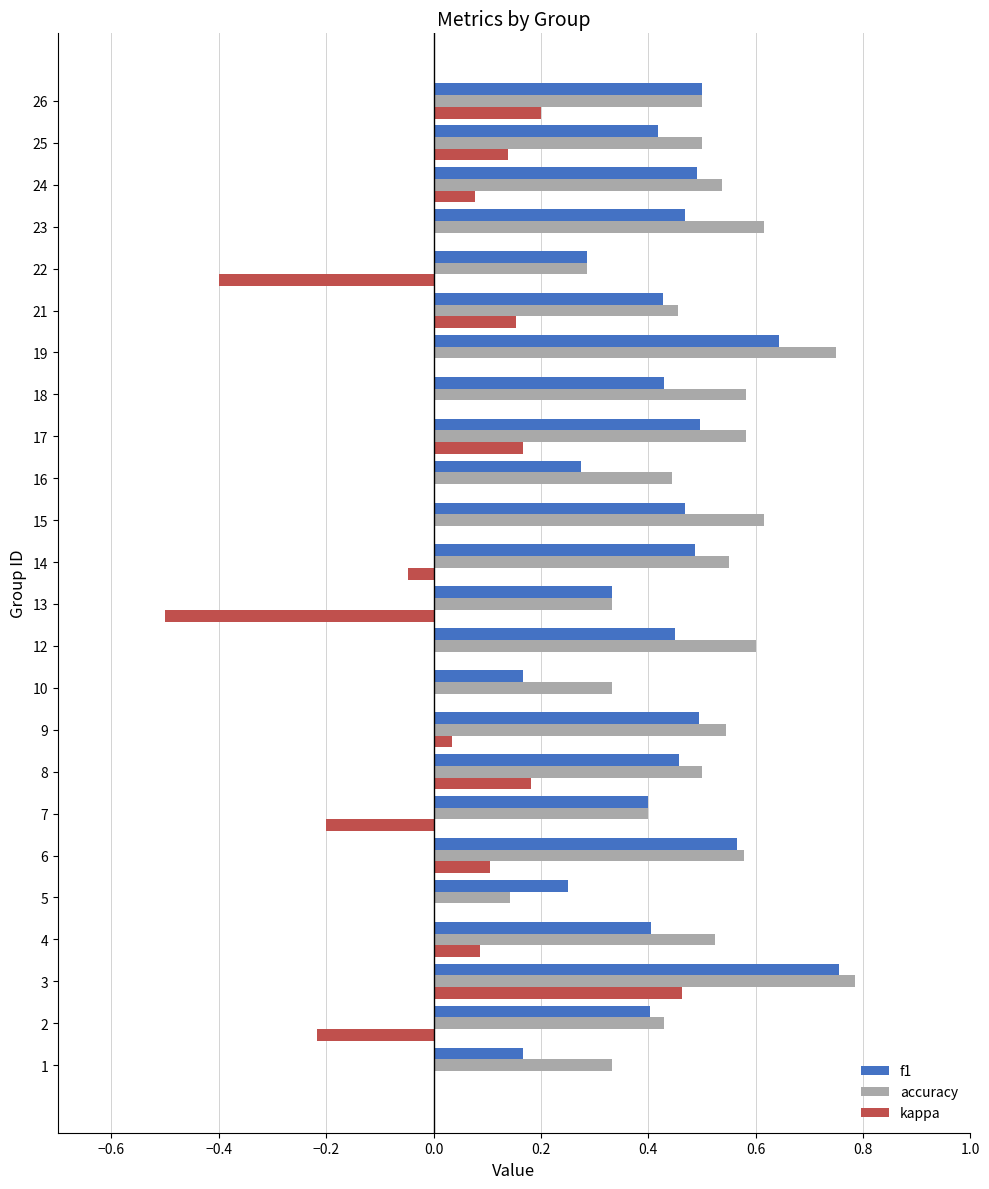

Which category has the highest value in the accuracy series?

3